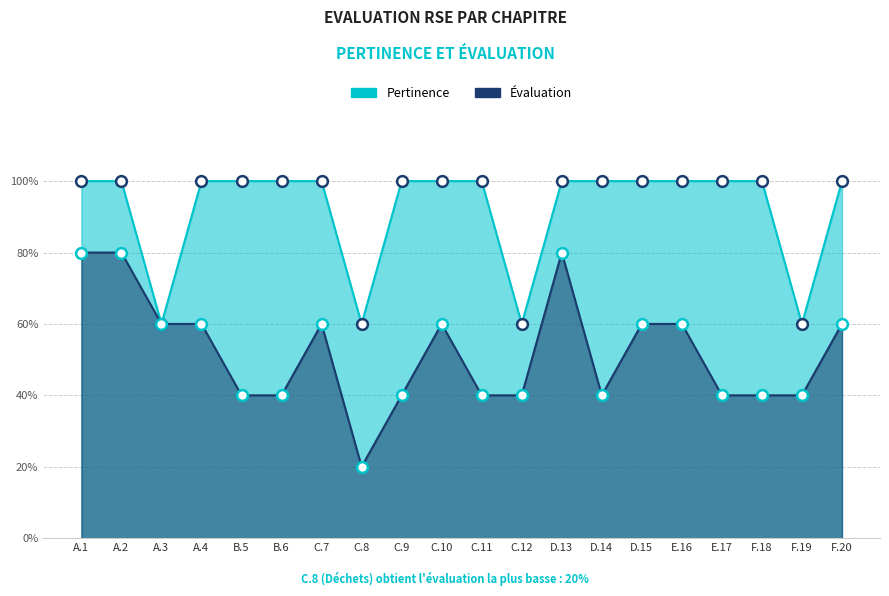

Is the value of Evaluation at F.19 greater than the value of Pertinence at F.18?

No